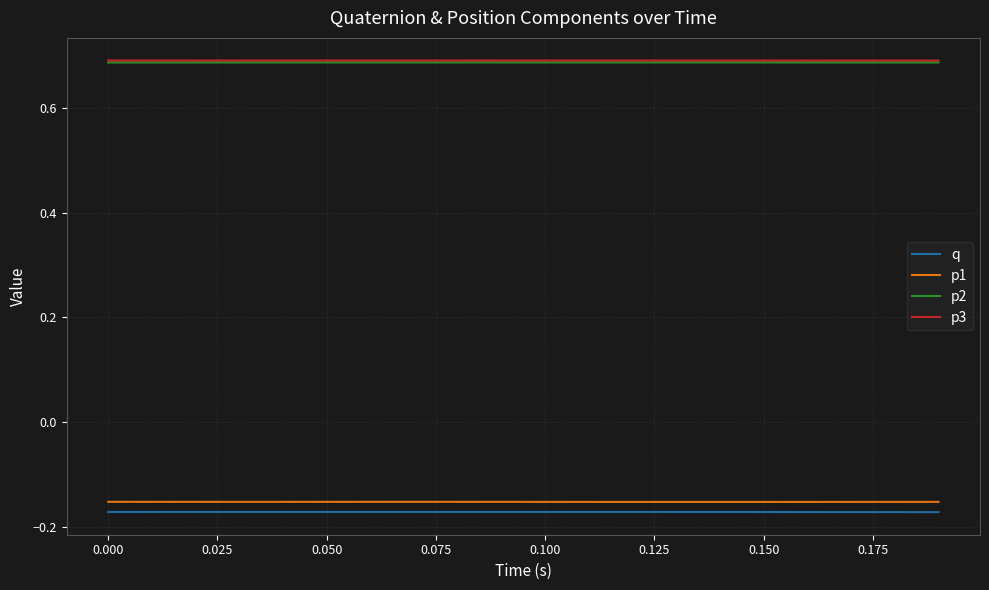

At how many categories does at least one series exceed 0?

20